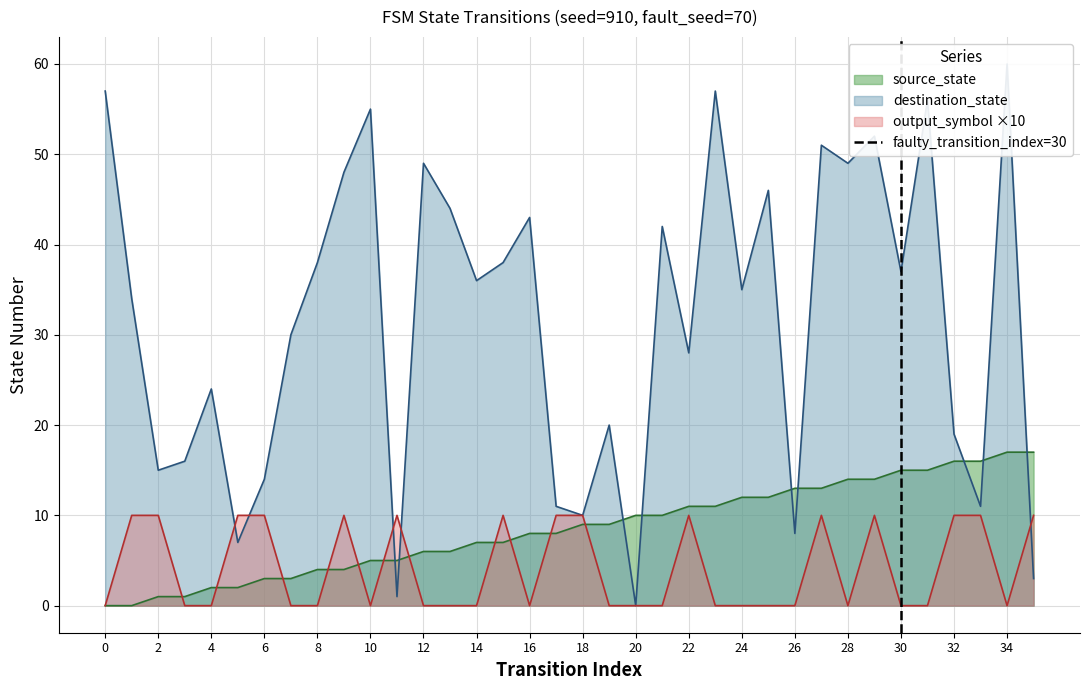

True or false: output_symbol ×10 has a value of 0 at 20.

True